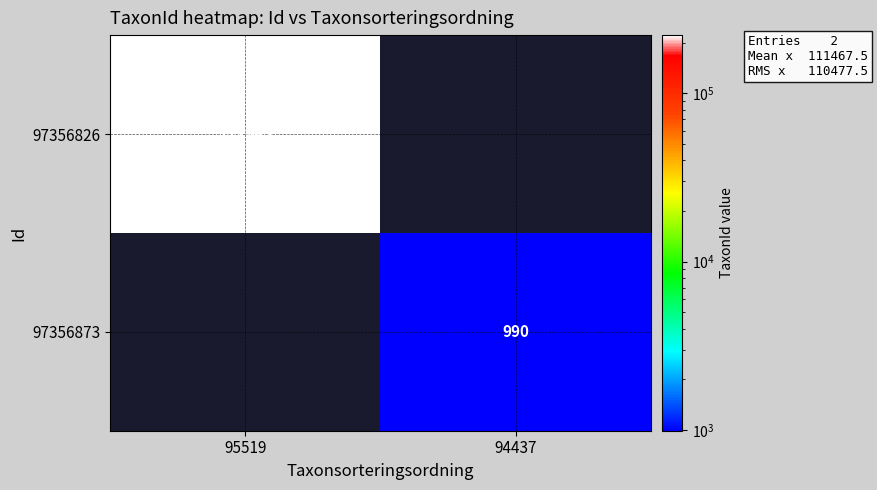

Is it true that 97356826 equals 355107 at 95519?

False